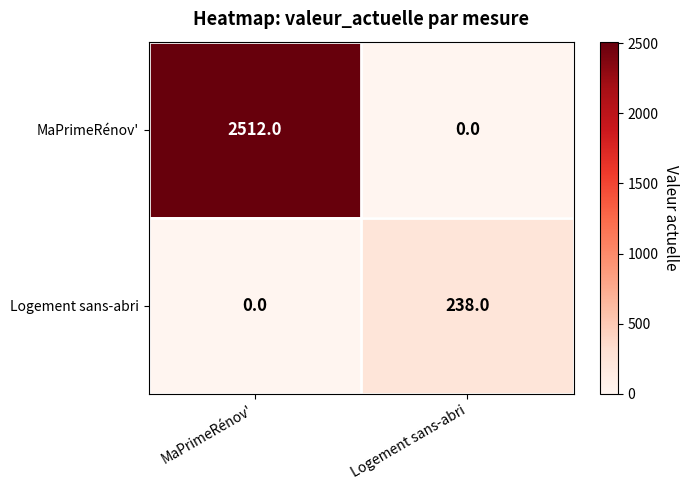

True or false: MaPrimeRénov' has a value of 0 at Logement sans-abri.

True